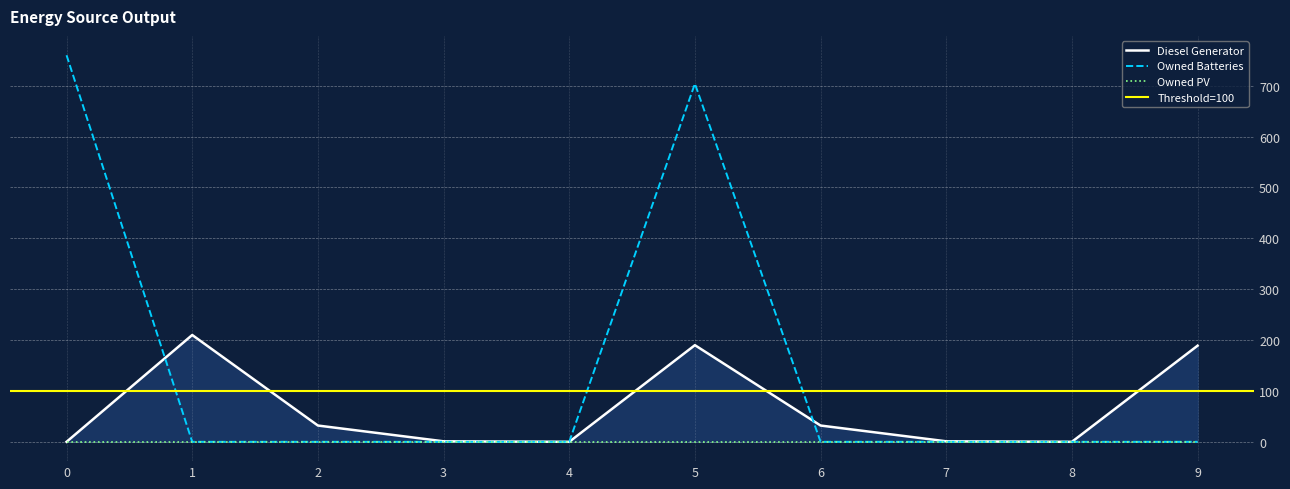

List the labels in order of Owned Batteries value, largest first.

0, 5, 1, 2, 3, 4, 6, 7, 8, 9